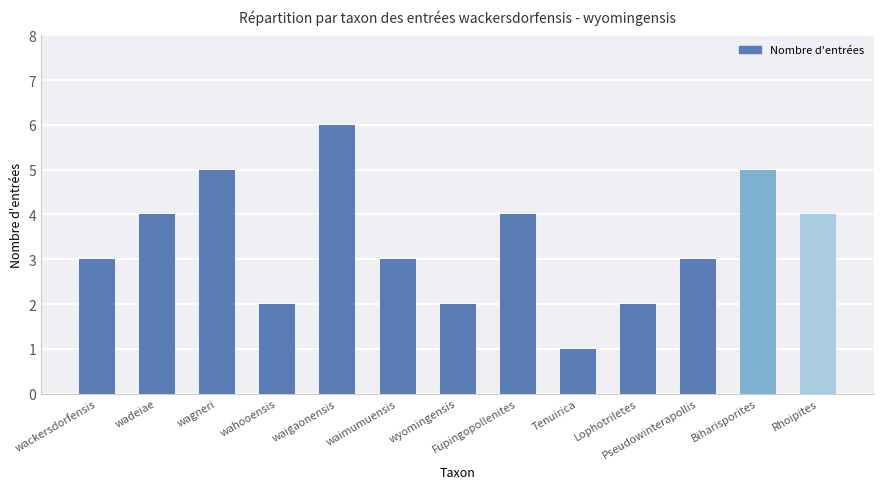

What is the greatest value displayed?

6